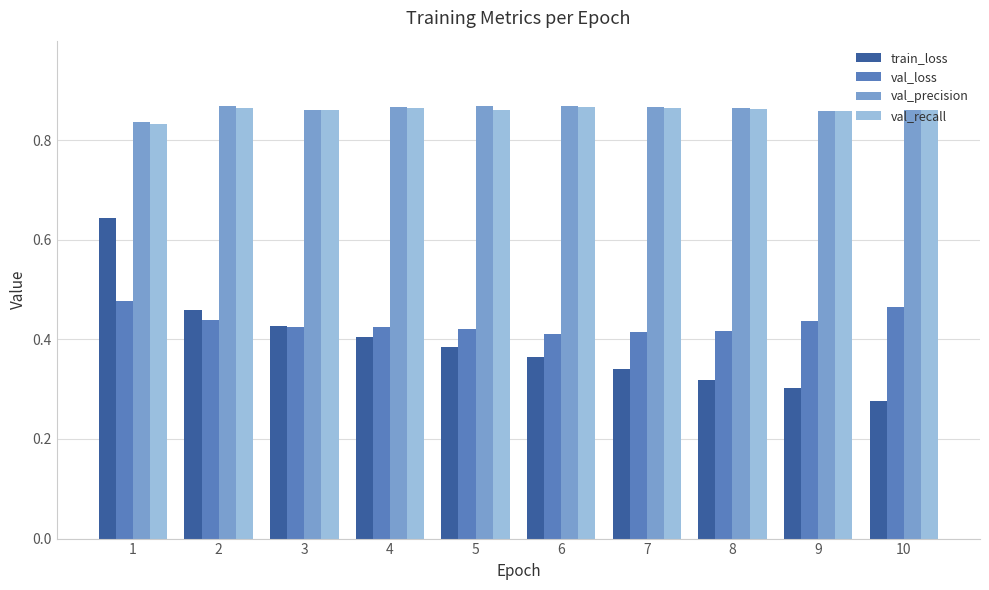

Between 2 and 7, which series saw the biggest shift?

train_loss